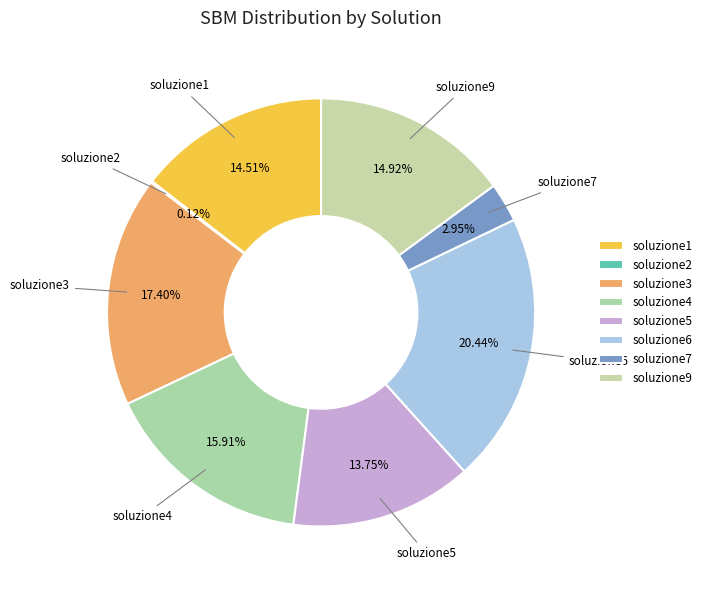

Which category has the biggest portion of the pie?

soluzione6